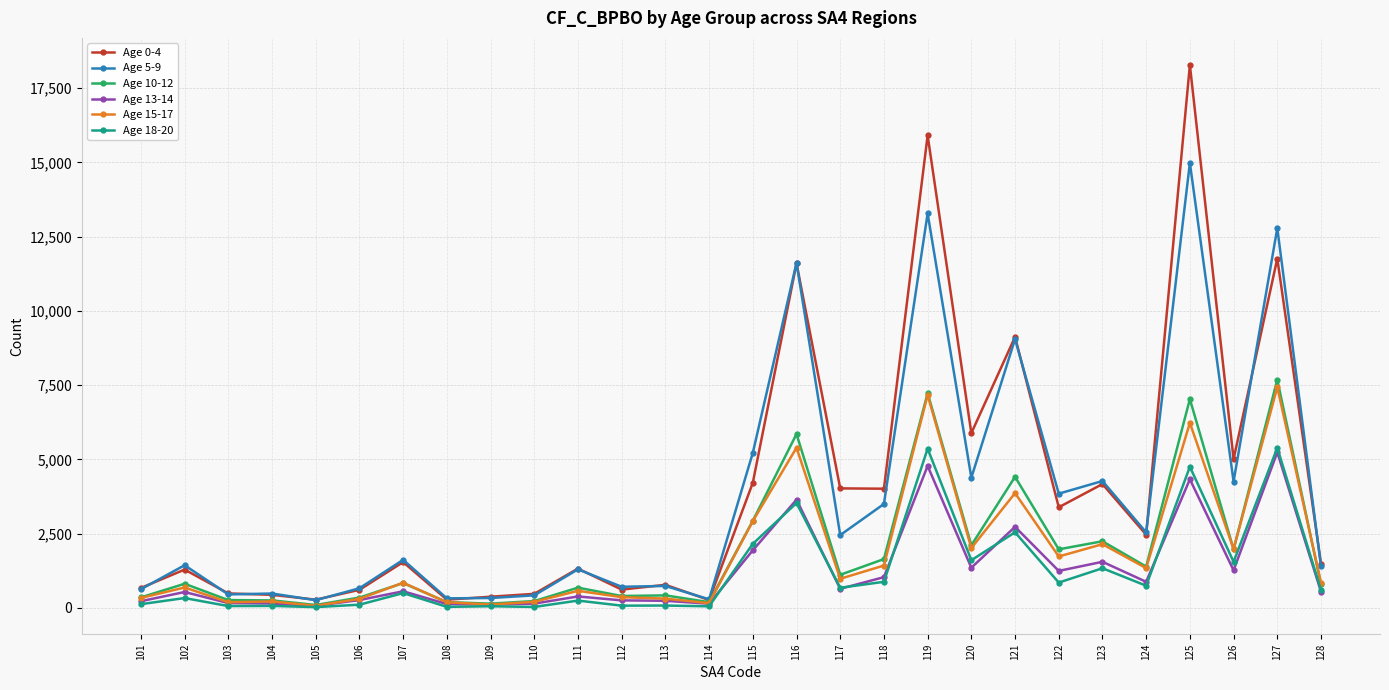

What is the maximum value shown in the chart?

18280